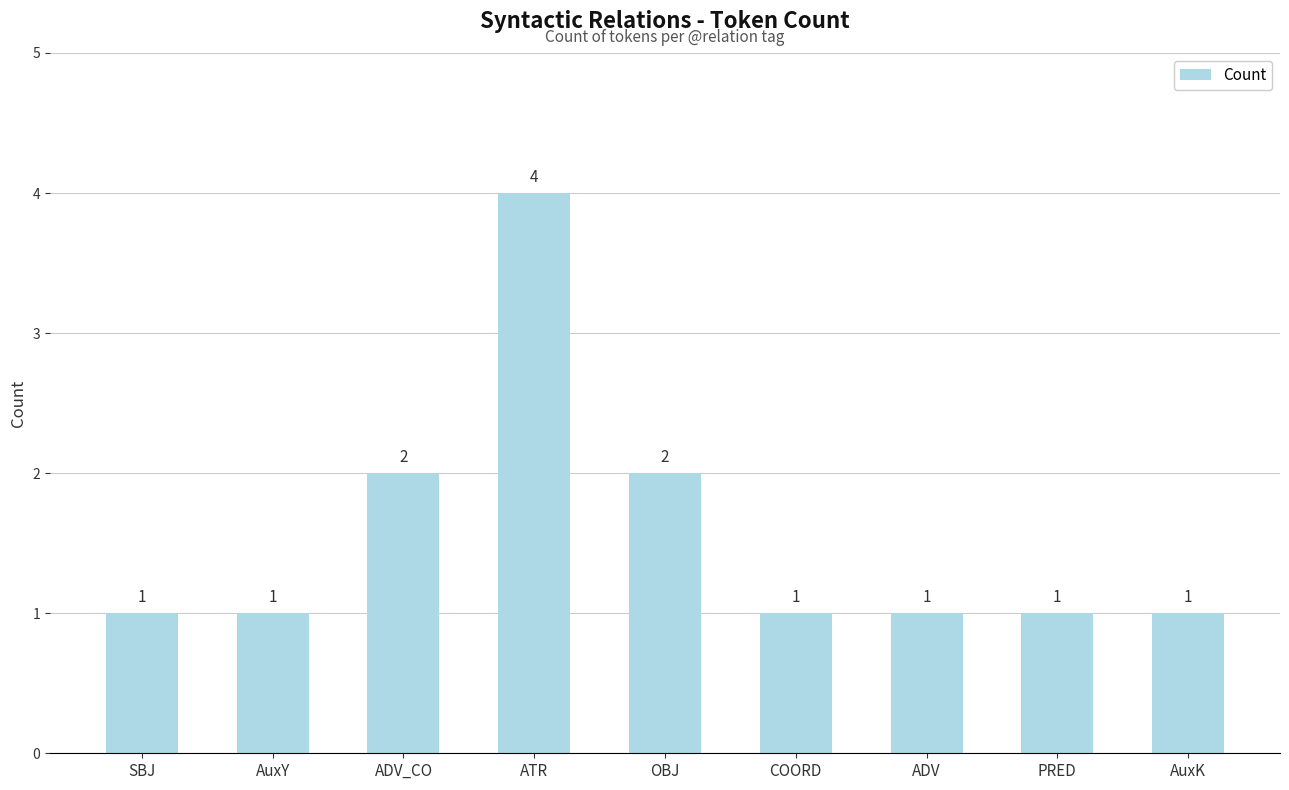

What is the label of the 4th bar from the left?

ATR